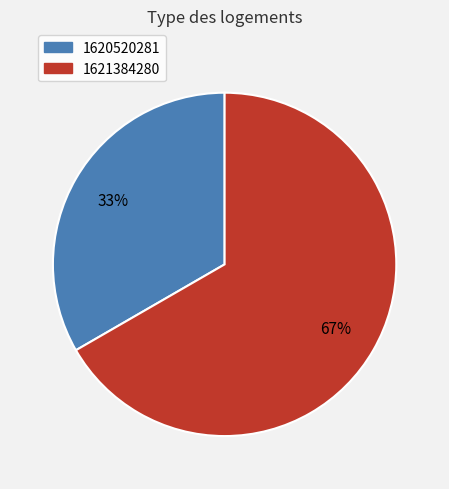

How many segments does this pie chart have?

2